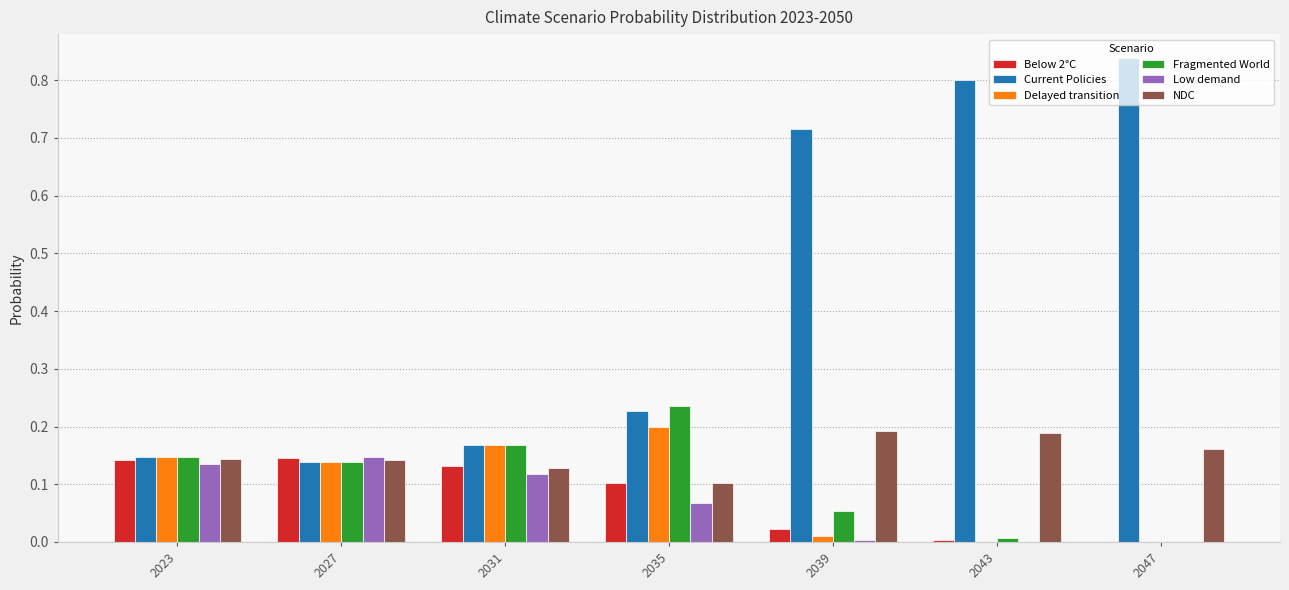

True or false: Delayed transition has a value of 0.0 at 2043.

True